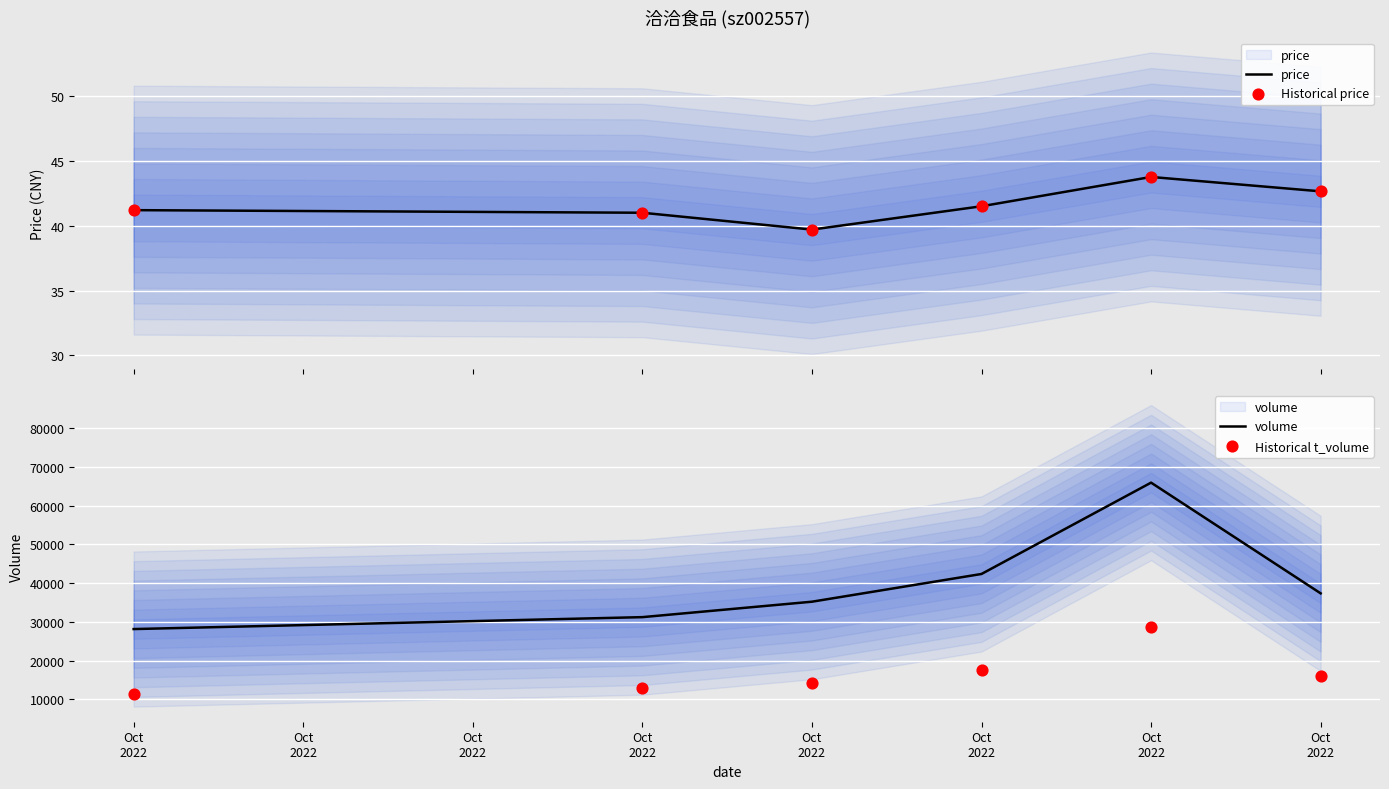

Is the value of price at Oct
2022 greater than the value of Historical price at Oct
2022?

No